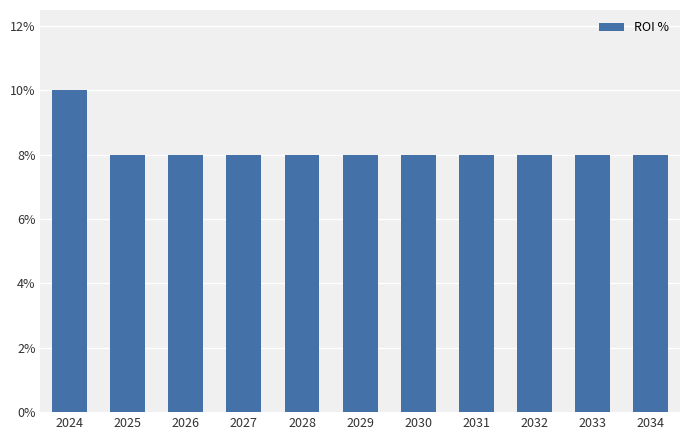

Does the chart contain stacked bars?

No